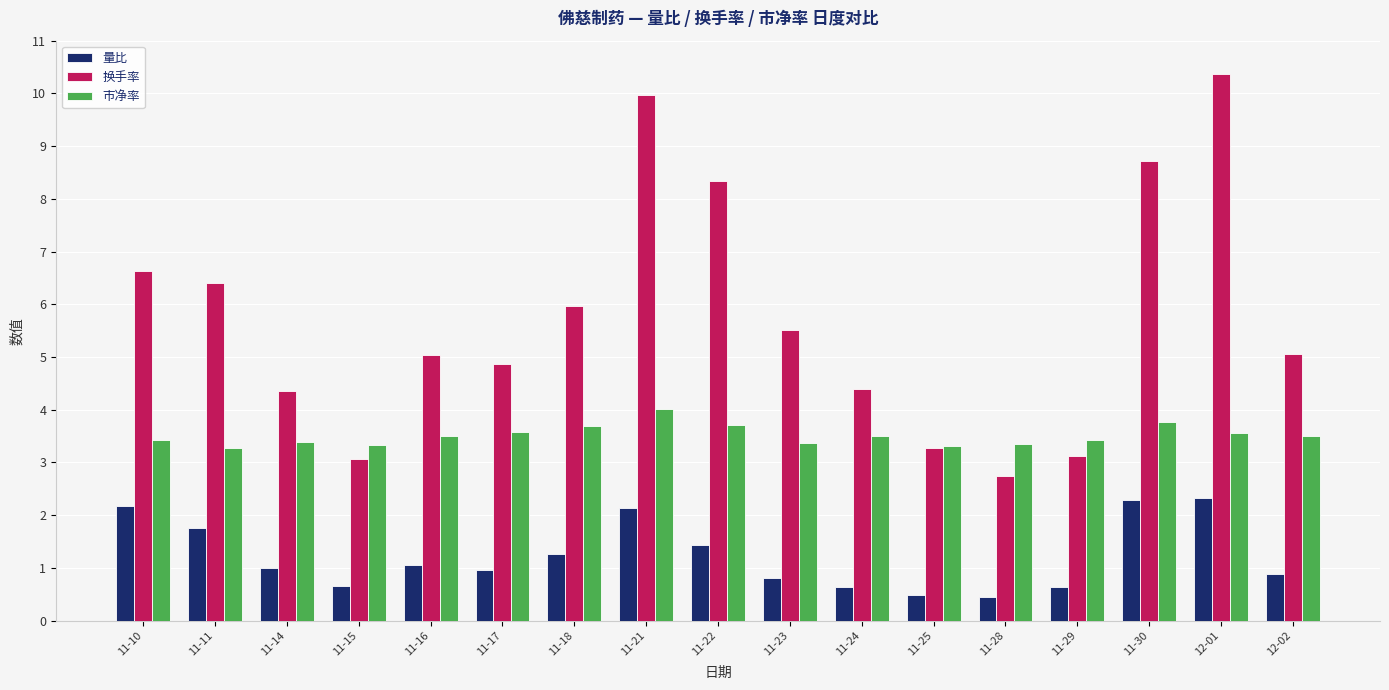

Is it true that 换手率 equals 5.5 at 11-23?

True